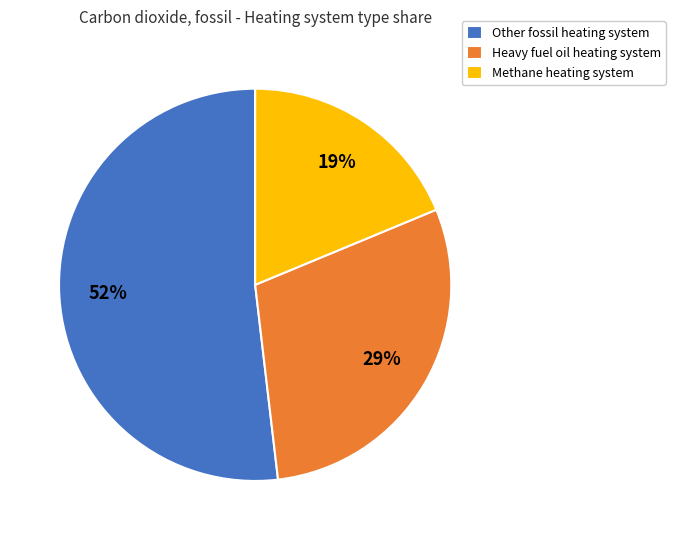

The Other fossil heating system slice represents 58% of the pie. True or false?

False